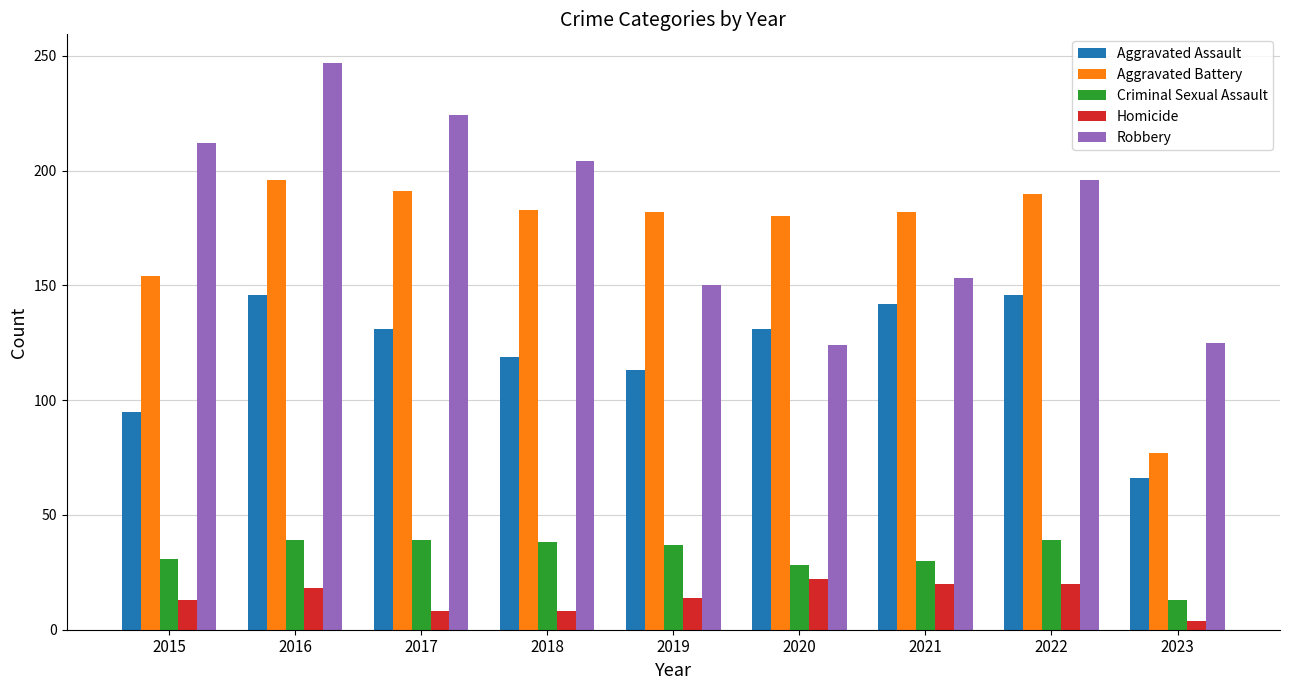

How many bars are there in total?

45